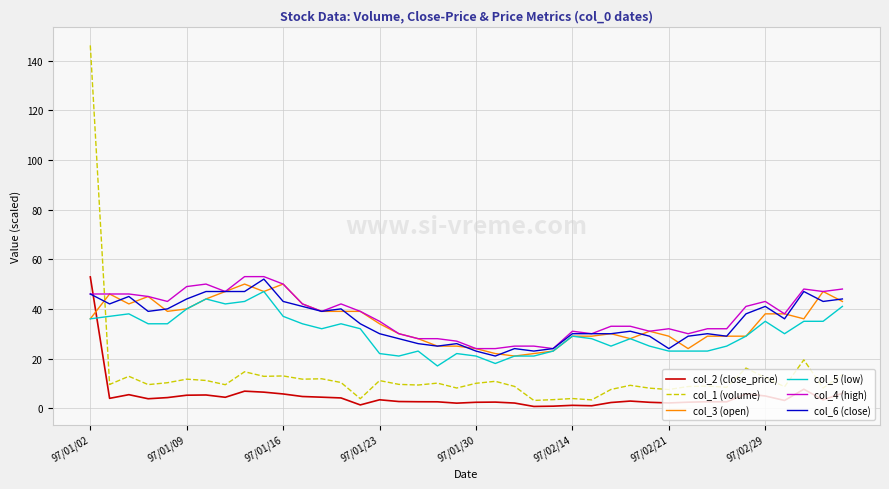

Which series ends up on top after the final intersection of col_4 (high) and col_2 (close_price)?

col_4 (high)